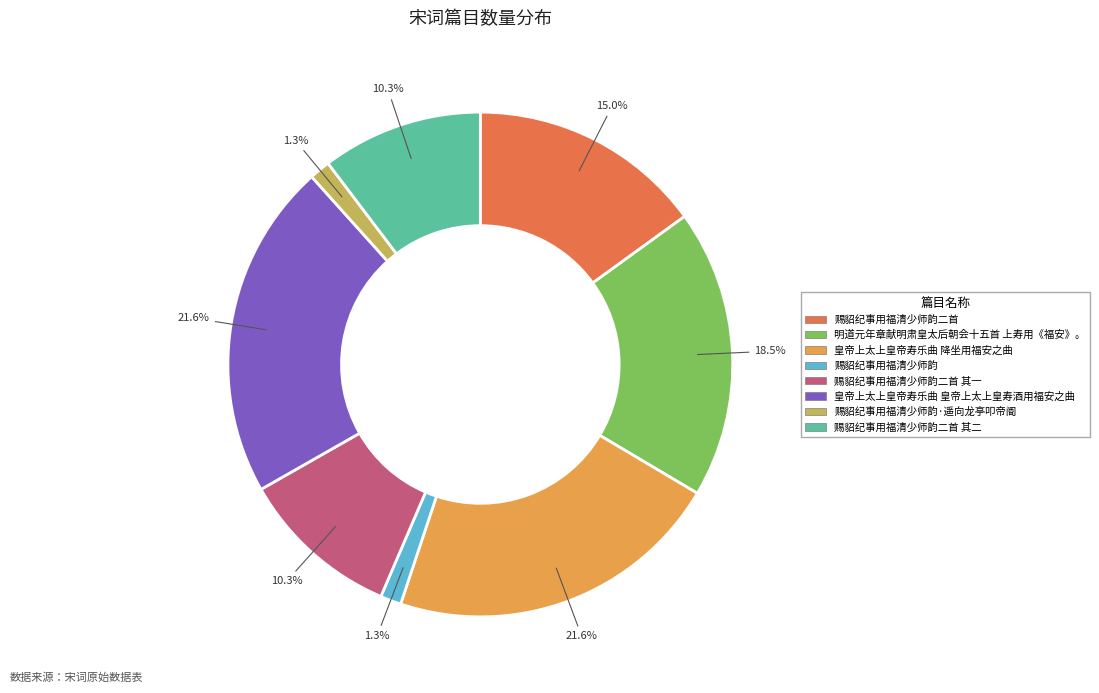

Combined, what portion of the pie is 赐貂纪事用福清少师韵二首 and 皇帝上太上皇帝寿乐曲 降坐用福安之曲?

36.6%